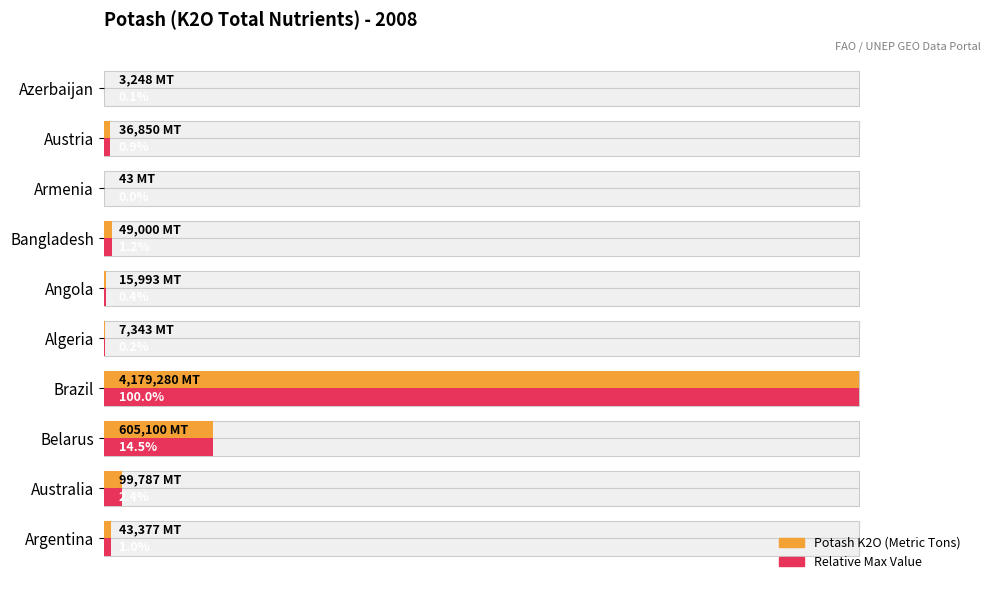

What is the value of the Relative Max Value bar at the 9th from the left?

0.9